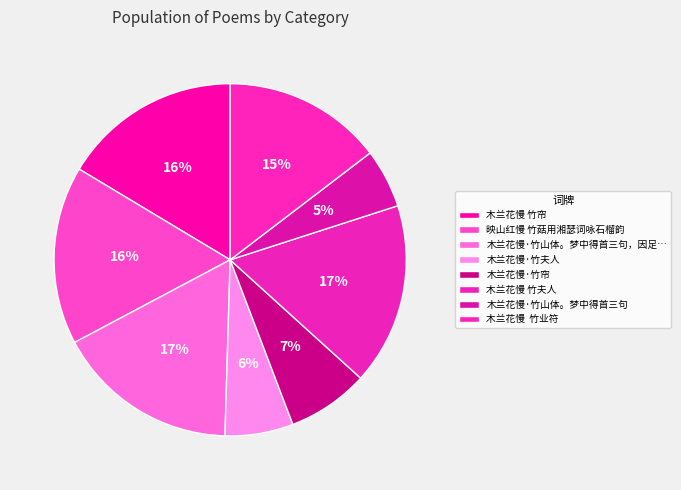

Do 木兰花慢 竹帘 and 木兰花慢·竹山体。梦中得首三句 together represent more than half of the pie?

No